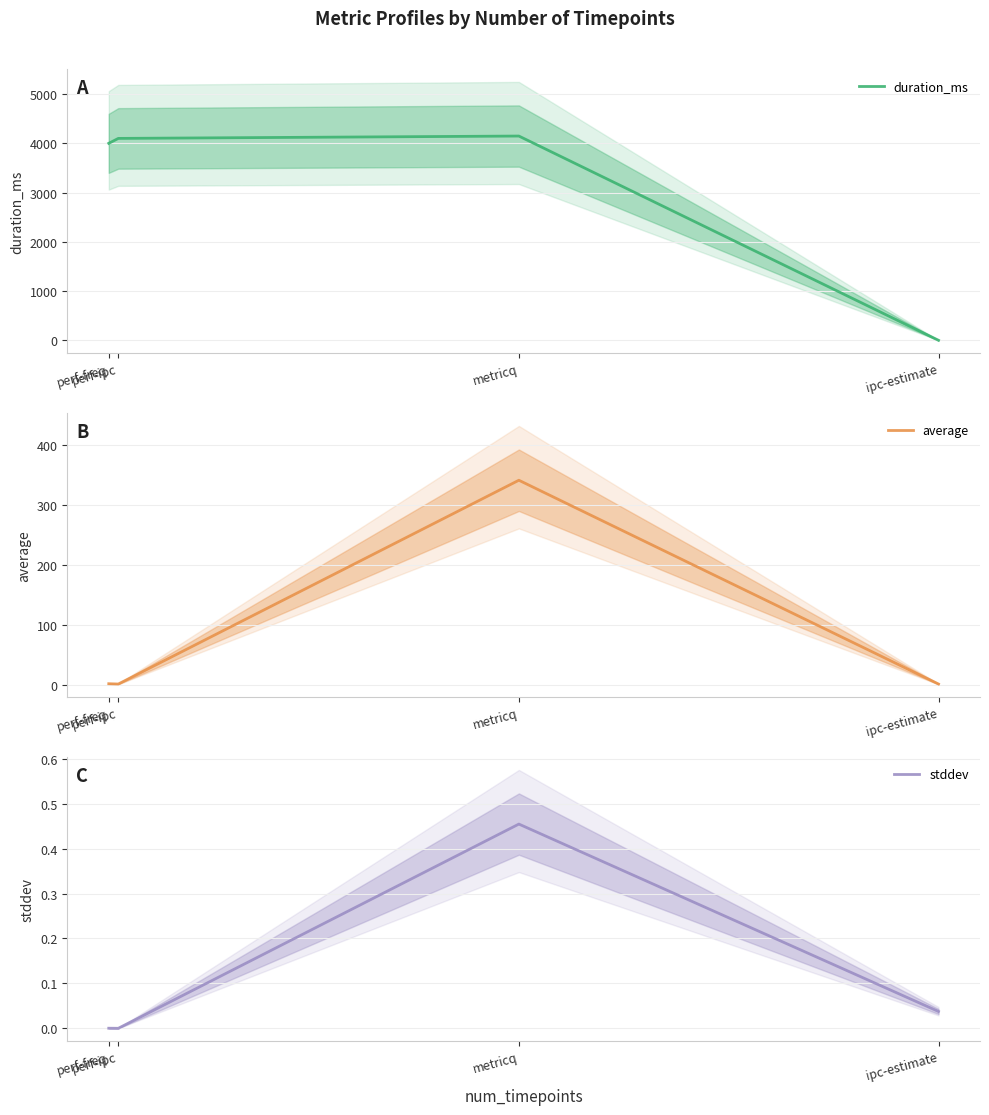

Is it true that duration_ms equals 6076.9 at metricq?

False